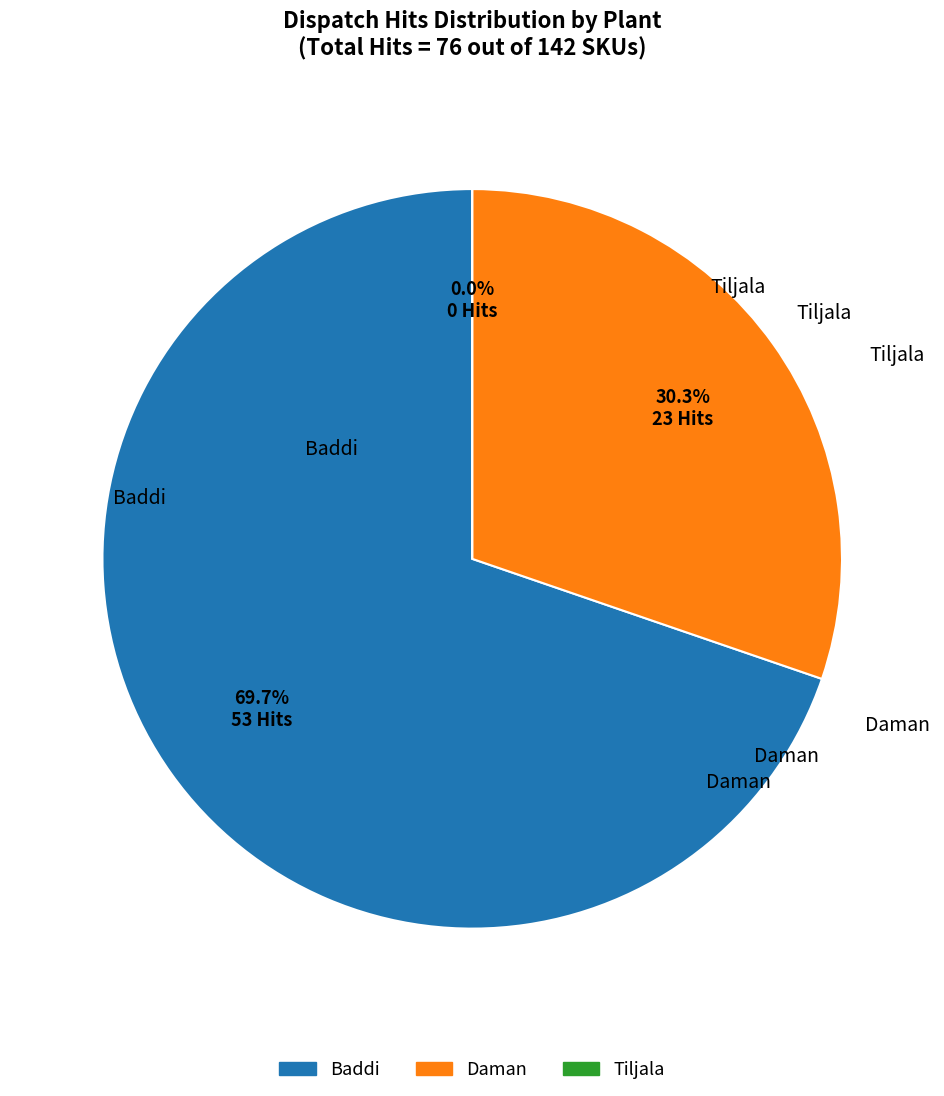

Combined, what portion of the pie is Tiljala and Daman?

30.3%